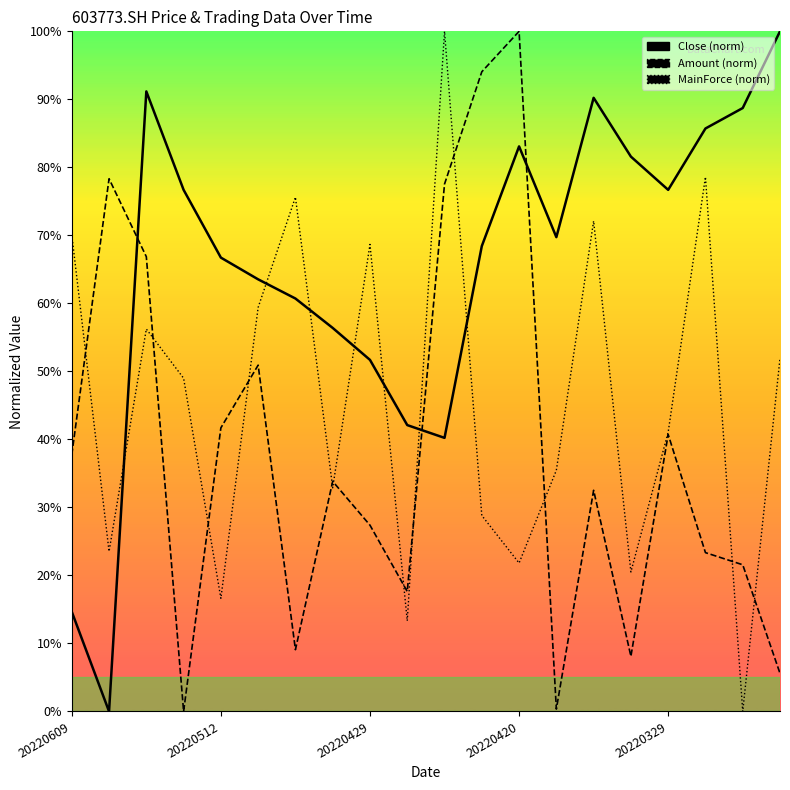

True or false: MainForce (norm) has a value of 37.7 at 18.

False